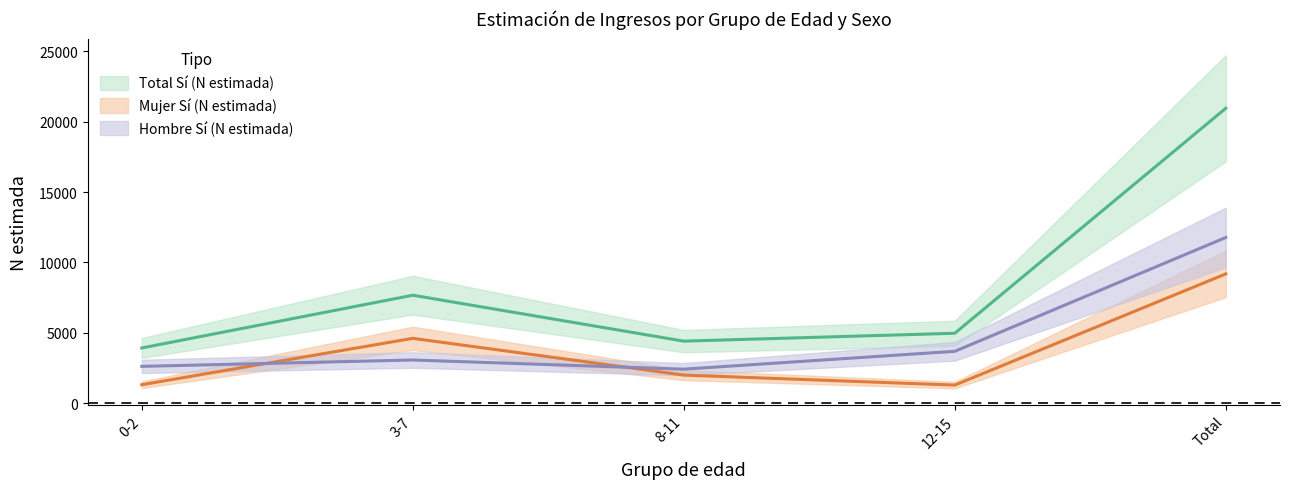

What is the lowest value of the Hombre Si (N estimada) series?

2412